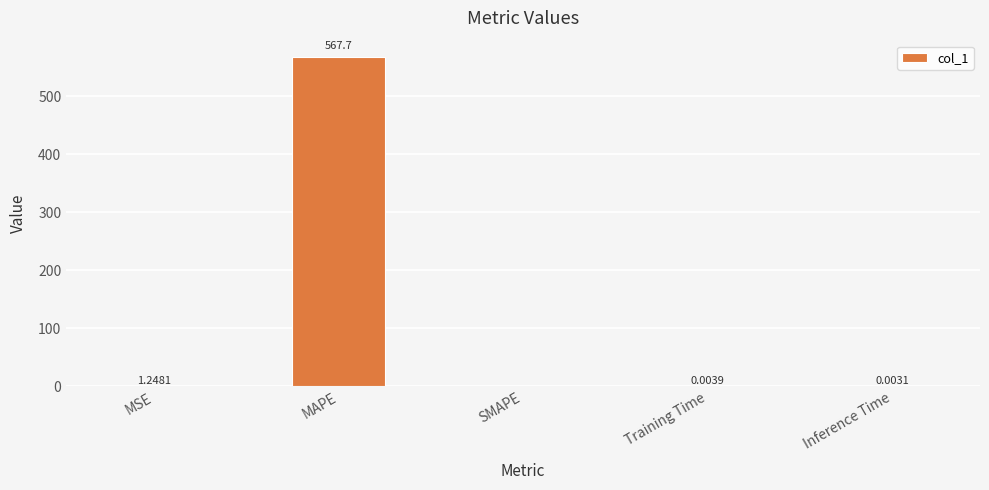

What is the change in value from MAPE to Inference Time?

-567.7